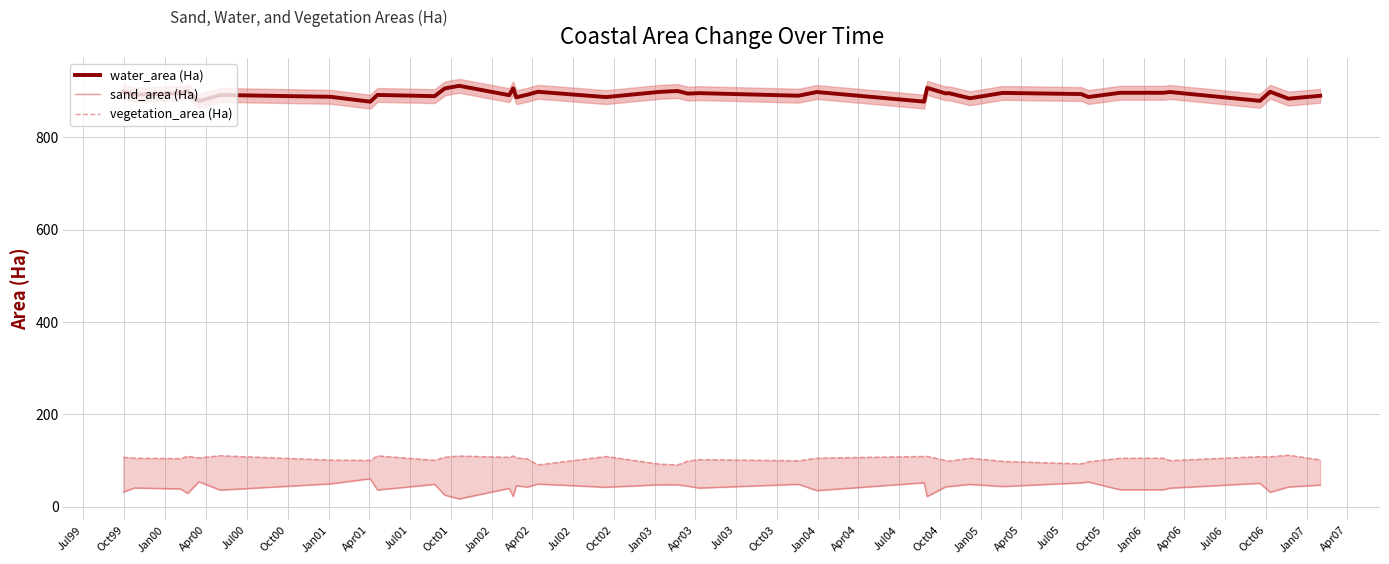

Between Apr01 and Oct05, which series saw the biggest shift?

sand_area (Ha)